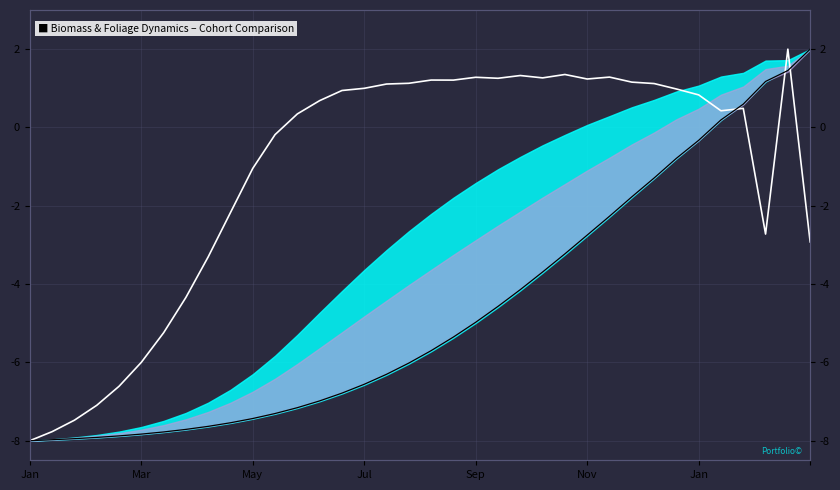

How many intersections are there between AdjFoliage Site and Combined Biomass?

3